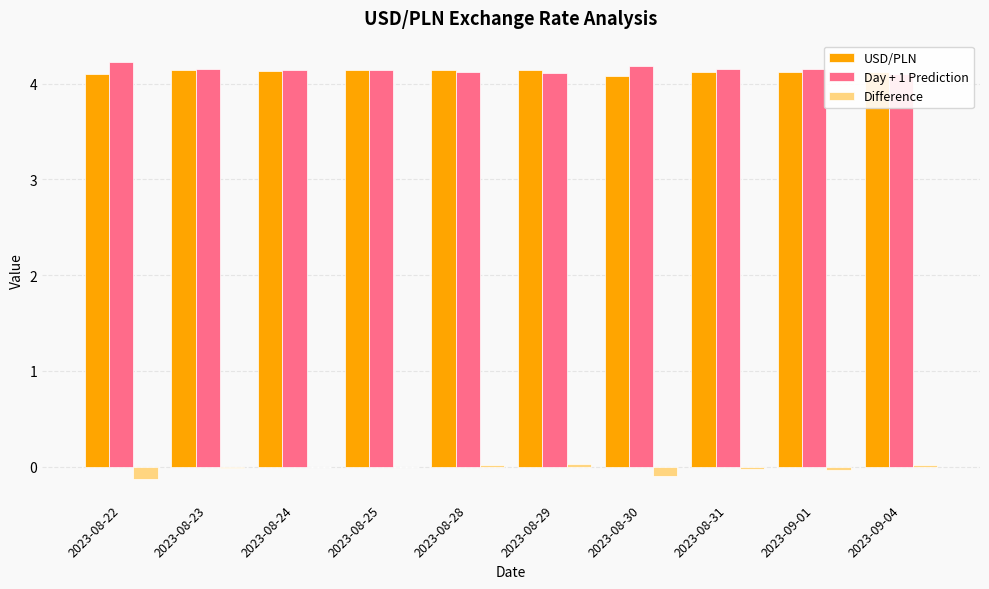

Does the chart contain stacked bars?

No